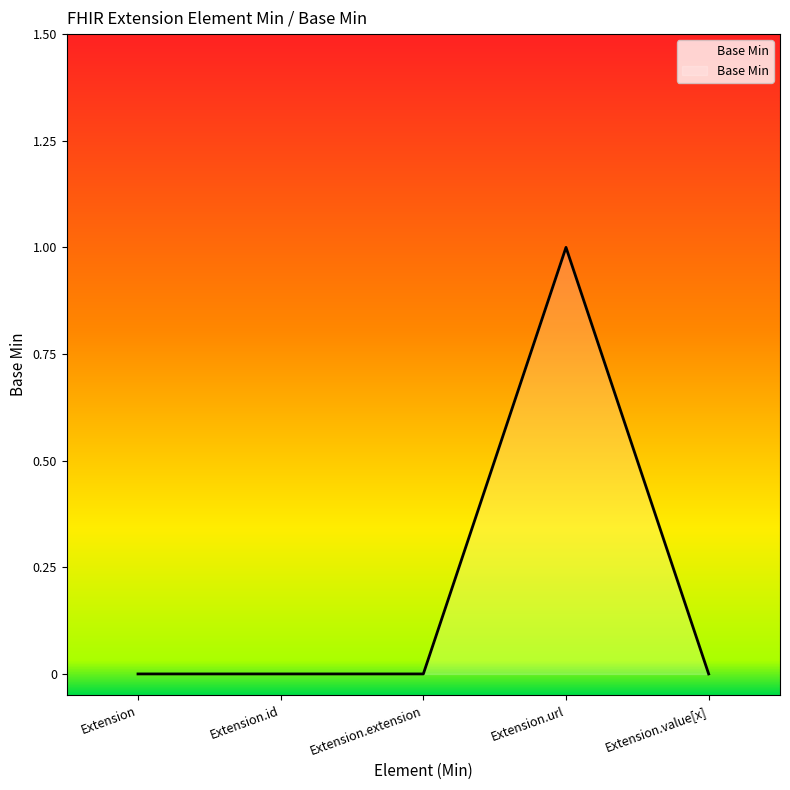

Which category has the highest value across all series?

Extension.url